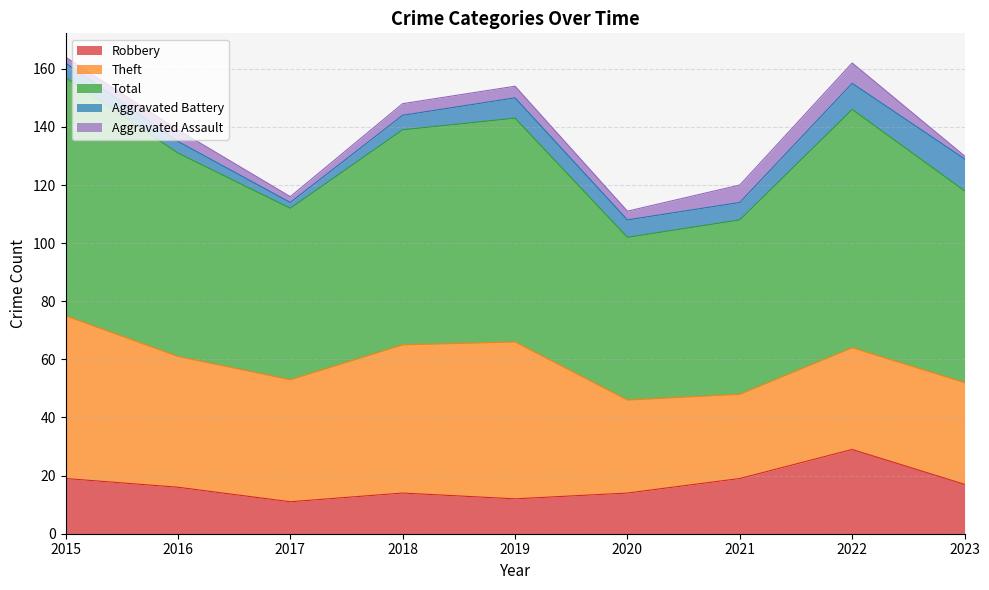

What value does the Total series have at 2017, to the nearest 10?

60